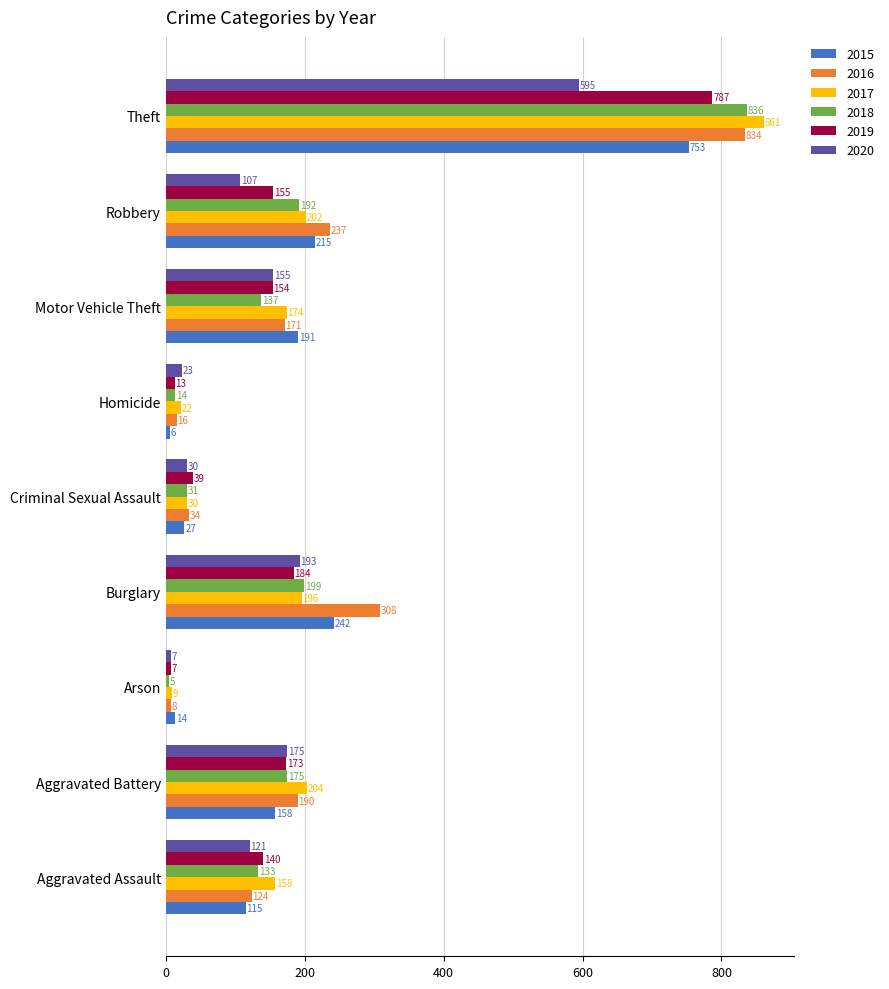

Is the value of 2020 at Motor Vehicle Theft greater than the value of 2017 at Motor Vehicle Theft?

No